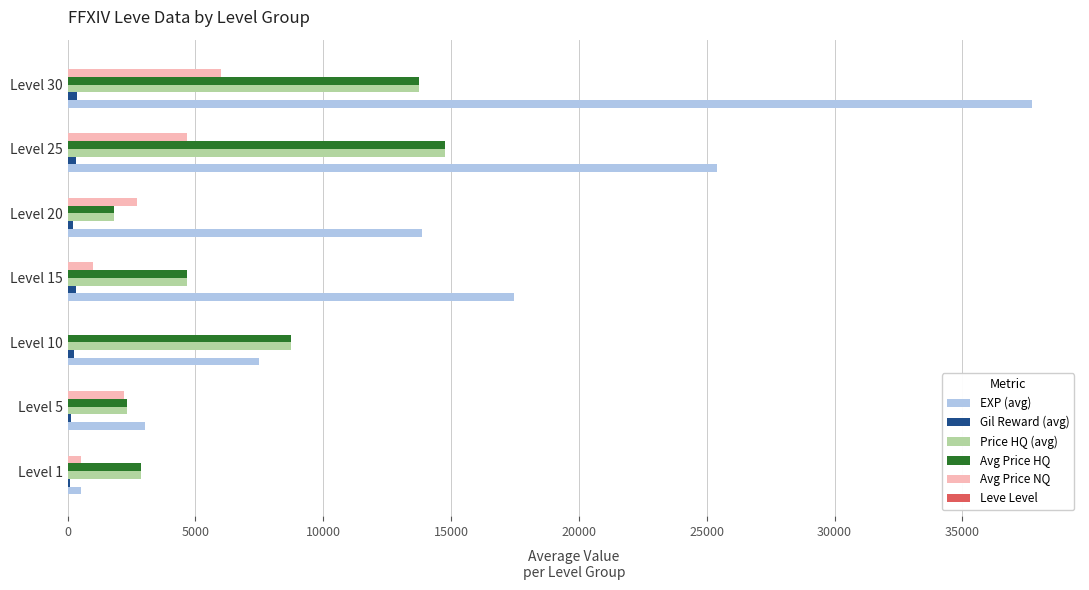

The value of Avg Price HQ at Level 5 is 3767.8. True or false?

False